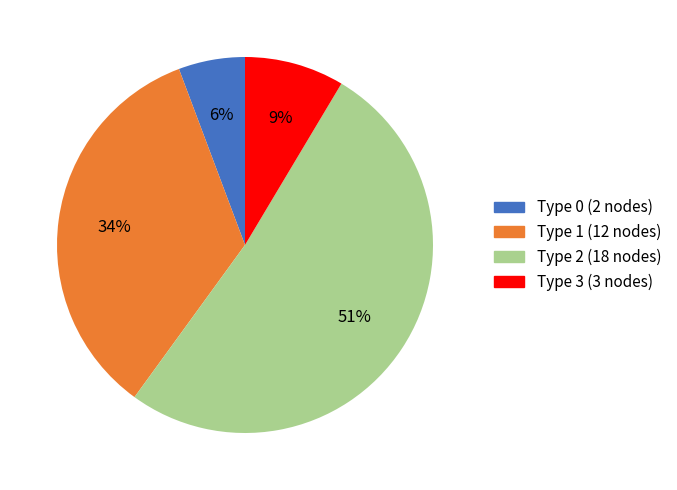

How many segments does this pie chart have?

4